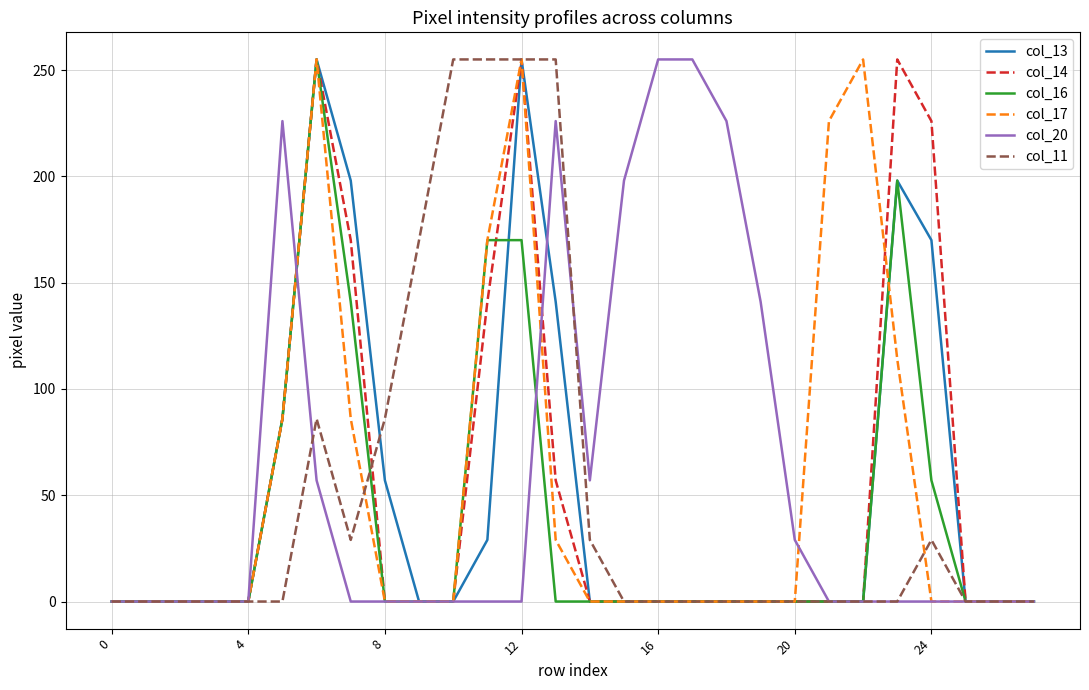

How many lines are shown in the chart?

6